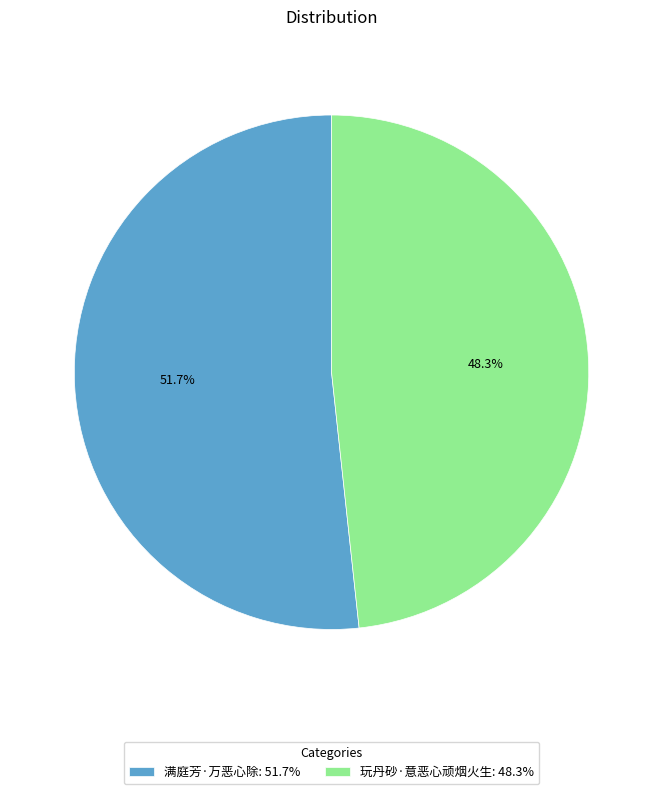

How many segments does this pie chart have?

2